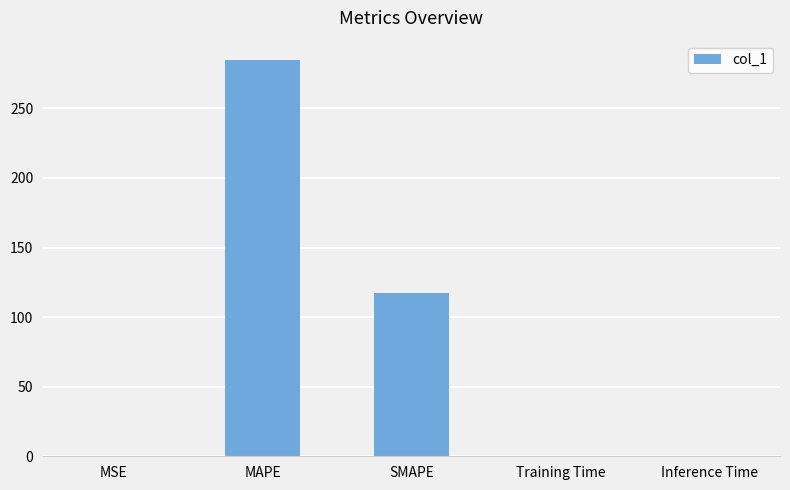

What is the sum of all values?

401.9